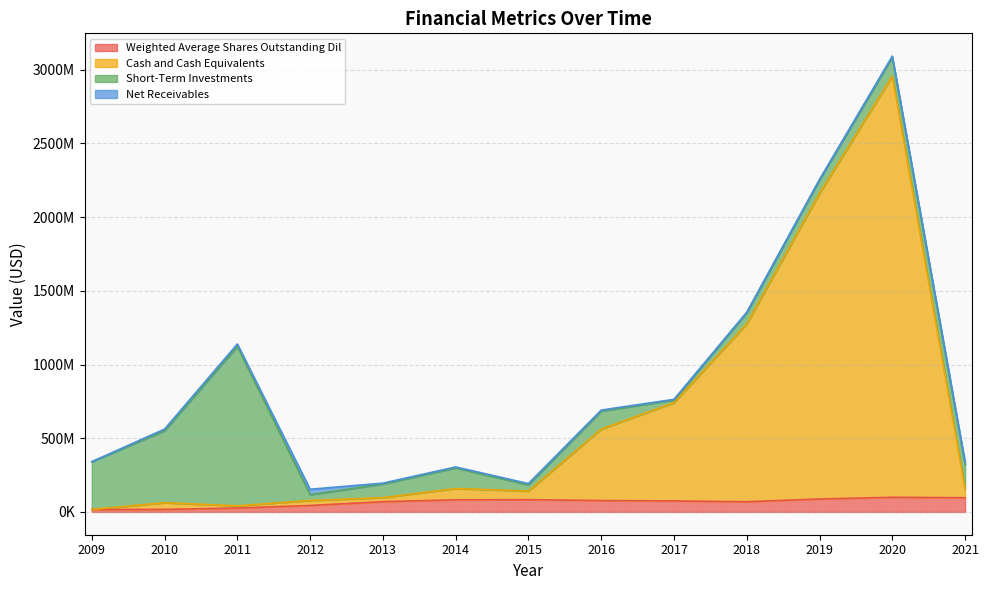

Is it true that Weighted Average Shares Outstanding Dil equals 82211000 at 2014?

True